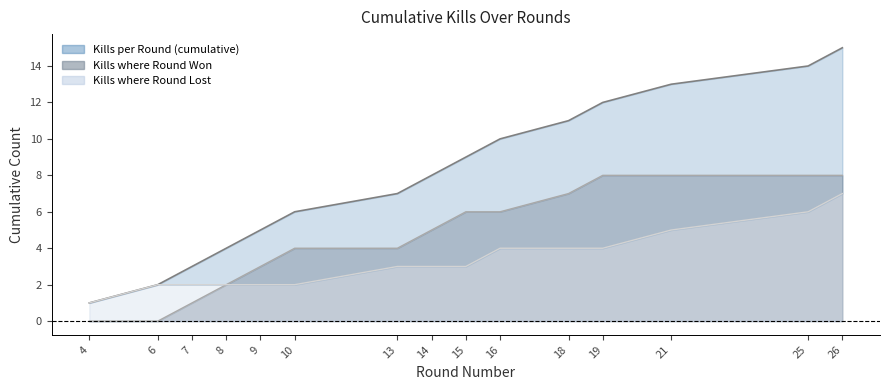

How many lines are shown in the chart?

3